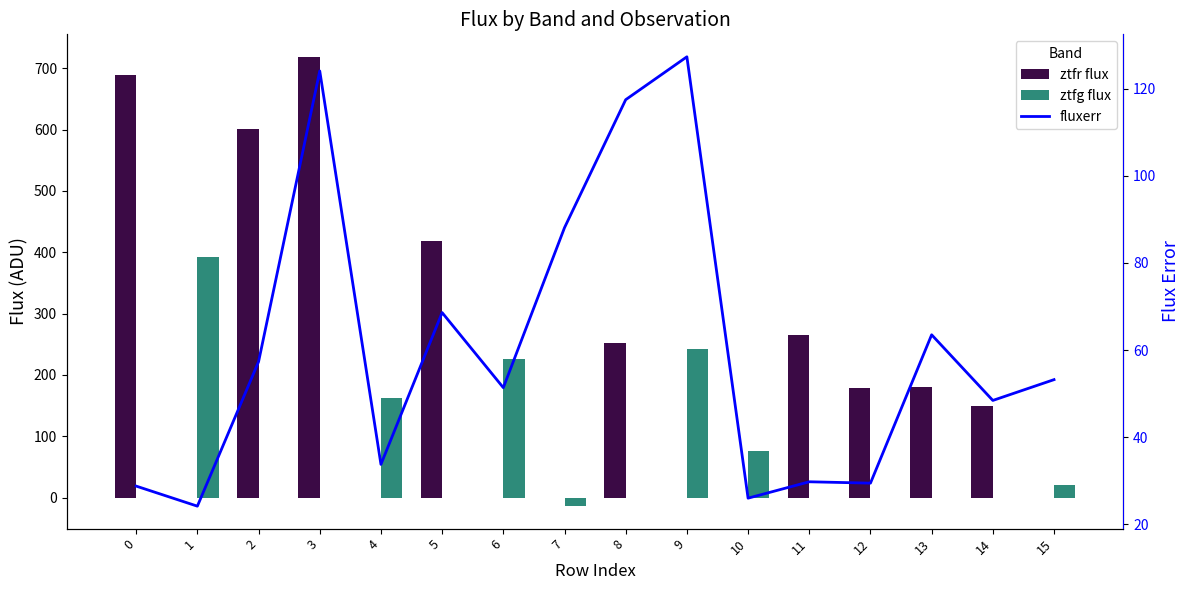

At 13, list the series in order from smallest to largest.

ztfg flux, fluxerr, ztfr flux